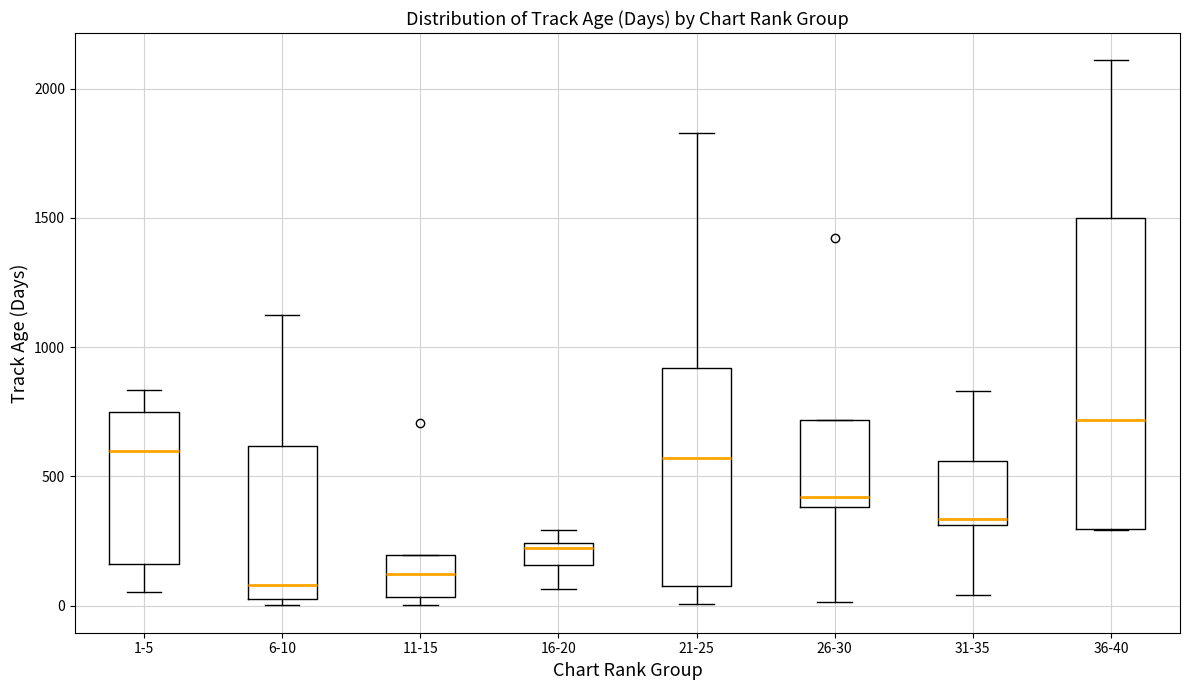

Where is the lower edge of the box for 31-35 on the y-axis? The values are not printed on the chart, so give them approximately, as read against the axis.

300